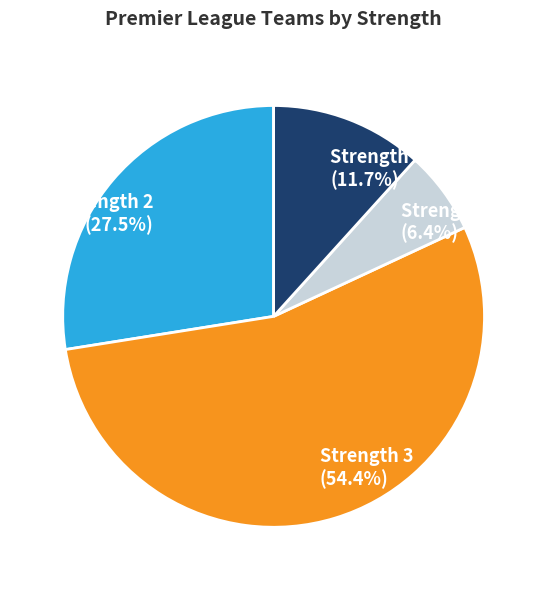

Which slice is the smallest?

Strength 4